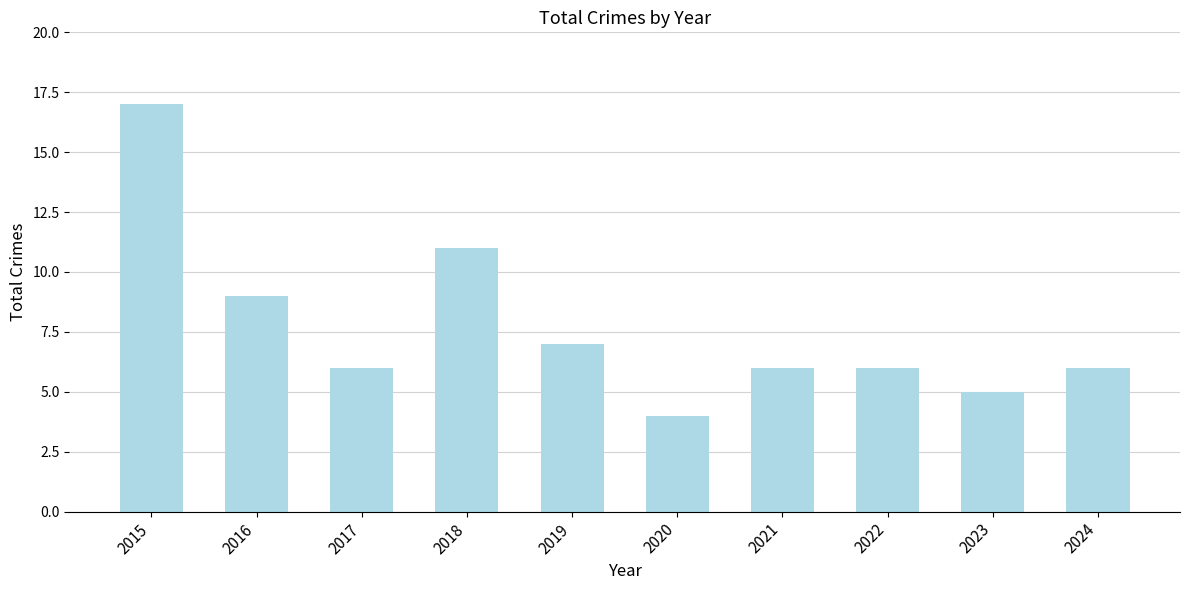

How many data points does each series have?

10